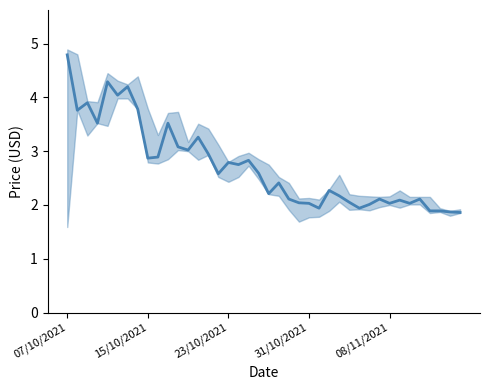

True or false: the data shows 4.0 at 5.

True